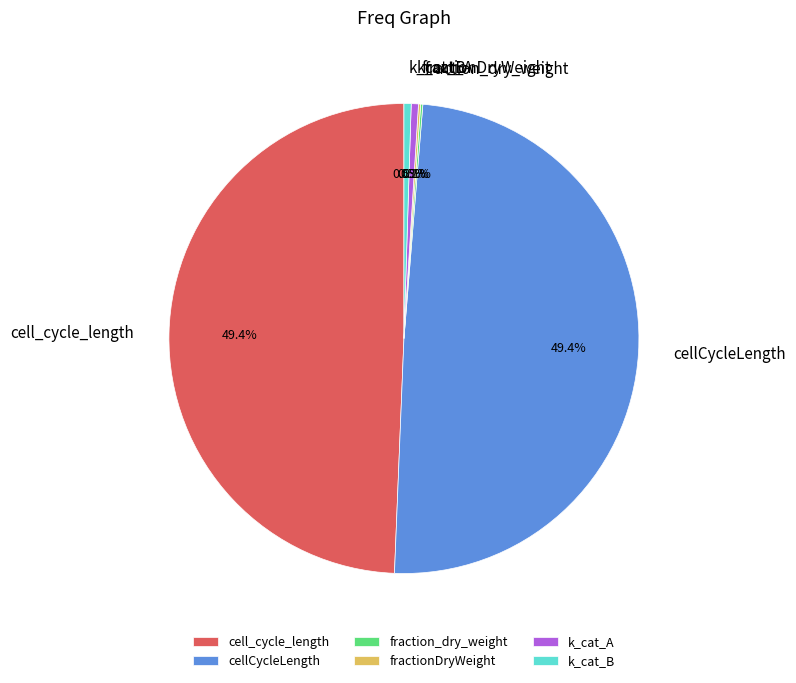

Combined, what portion of the pie is k_cat_A and cell_cycle_length?

49.9%